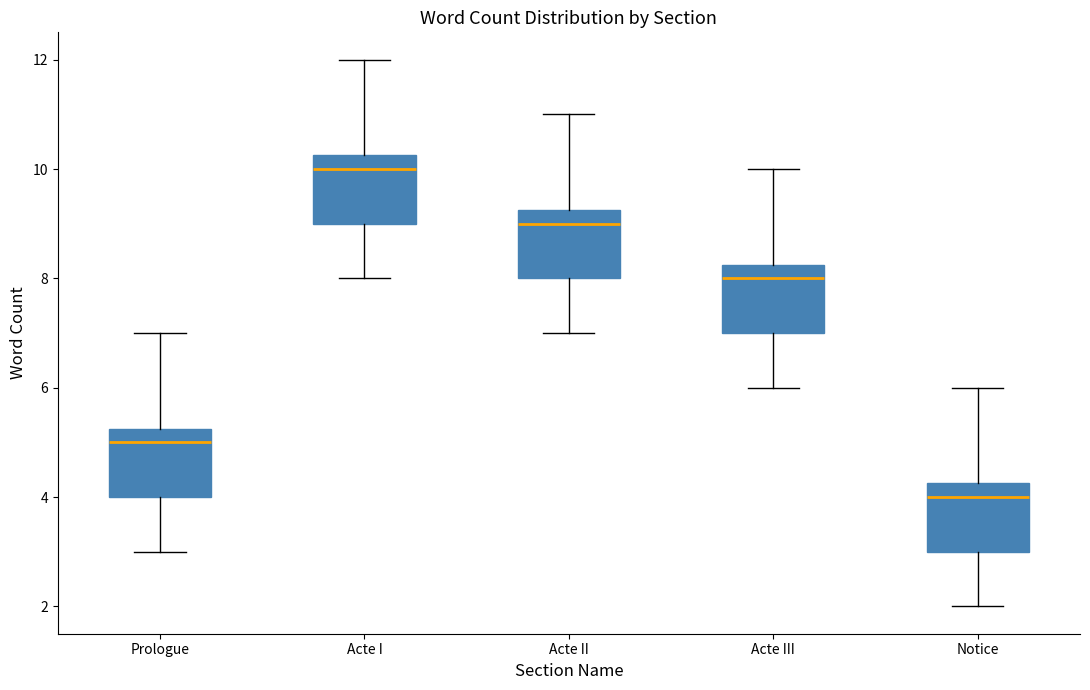

Reading left to right, transcribe this box plot: for each box, give where its median line is, the range the box spans, and where its two whiskers end, as read against the y-axis. The values are not printed on the chart, so give them approximately, as read against the axis.

Prologue: median 5.0, box 4.0 to 5.2, whiskers 3.0 to 7.0
Acte I: median 10.0, box 9.0 to 10.2, whiskers 8.0 to 12.0
Acte II: median 9.0, box 8.0 to 9.2, whiskers 7.0 to 11.0
Acte III: median 8.0, box 7.0 to 8.2, whiskers 6.0 to 10.0
Notice: median 4.0, box 3.0 to 4.2, whiskers 2.0 to 6.0